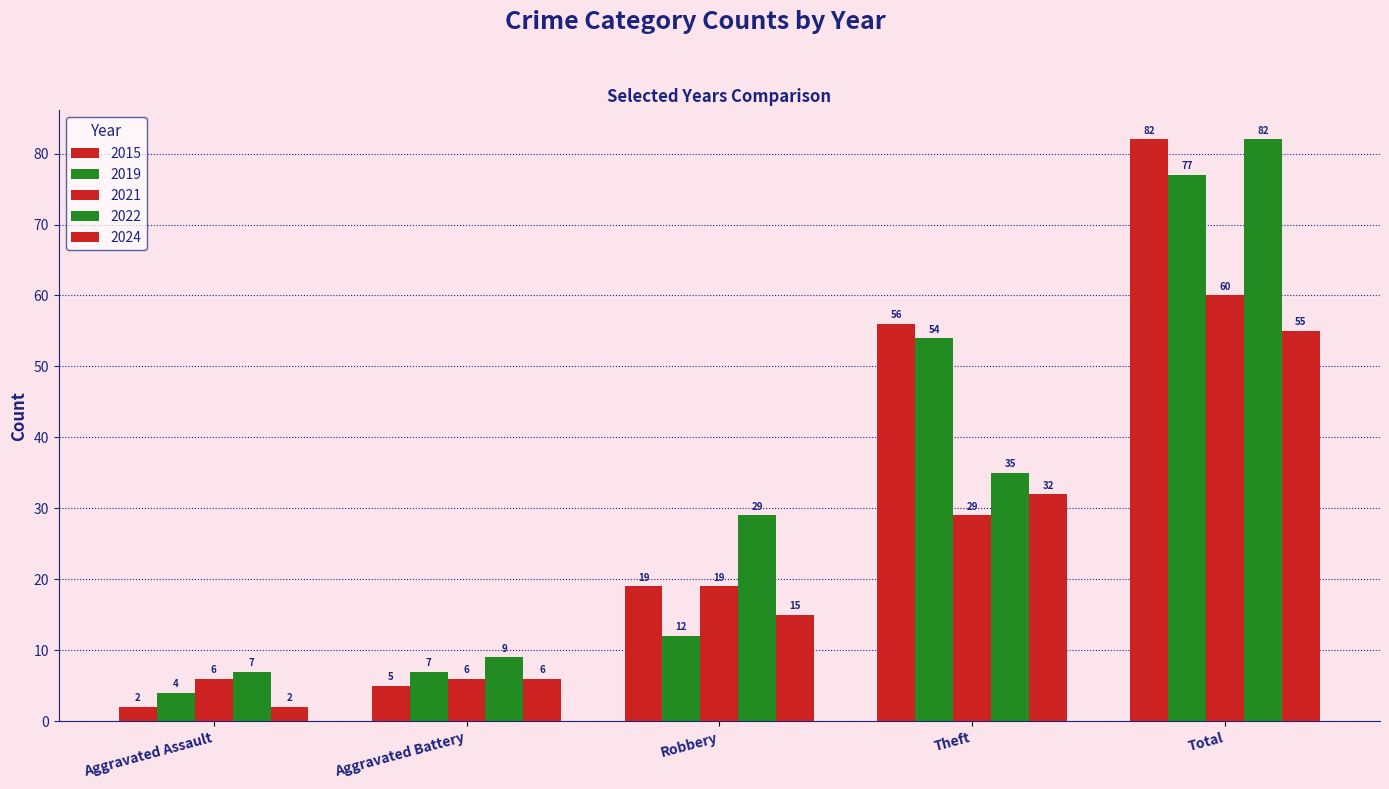

The 2015 series shows 56 at Total. True or false?

False